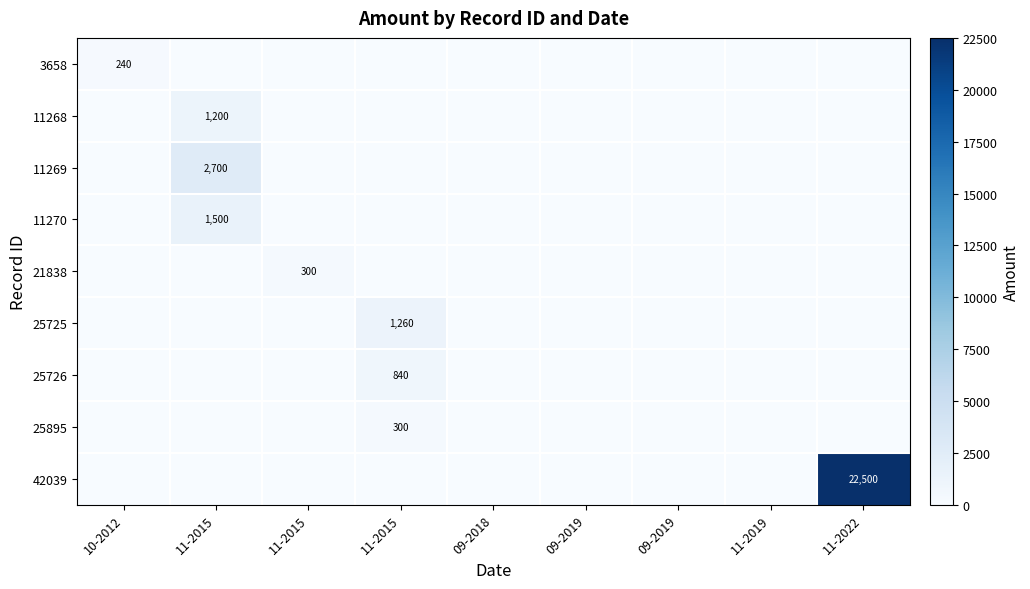

The value of 25895 at 11-2022 is 108. True or false?

False